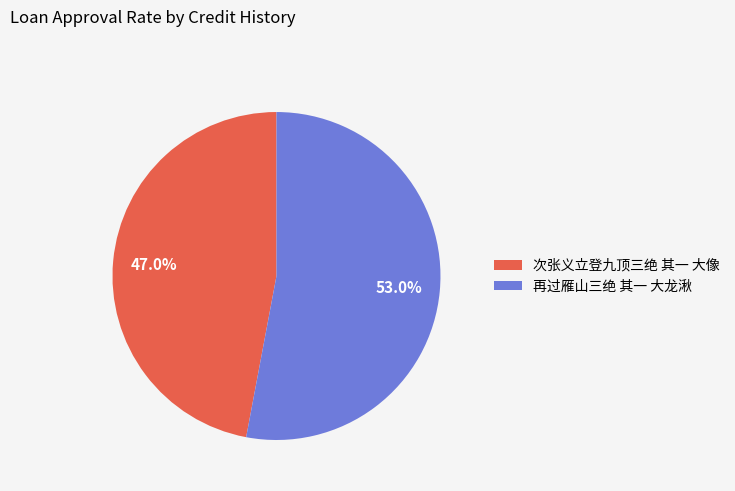

Which has a higher value, 次张义立登九顶三绝 其一 大像 or 再过雁山三绝 其一 大龙湫?

再过雁山三绝 其一 大龙湫